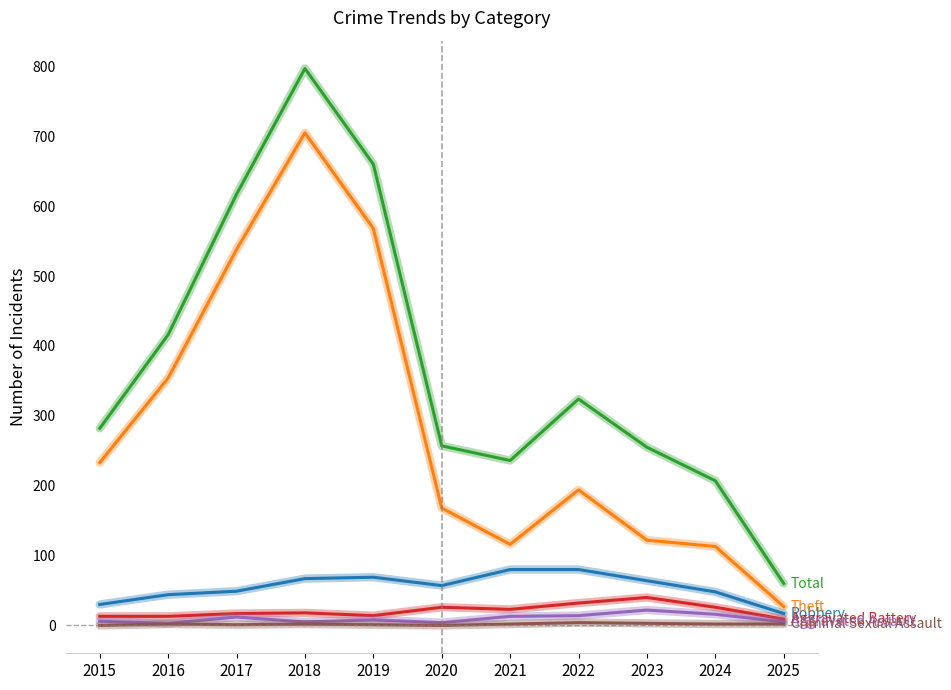

What is the maximum value shown in the chart?

797